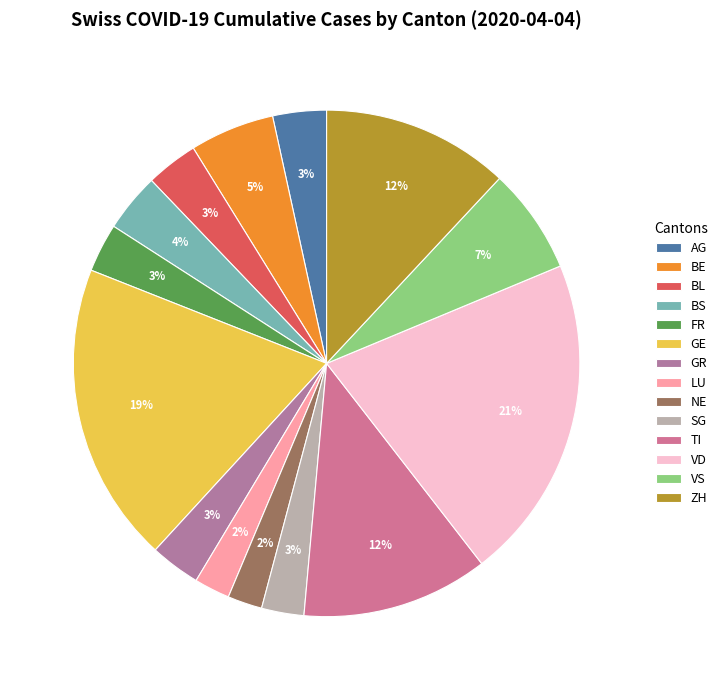

Is it true that BE is 5% of the pie?

True